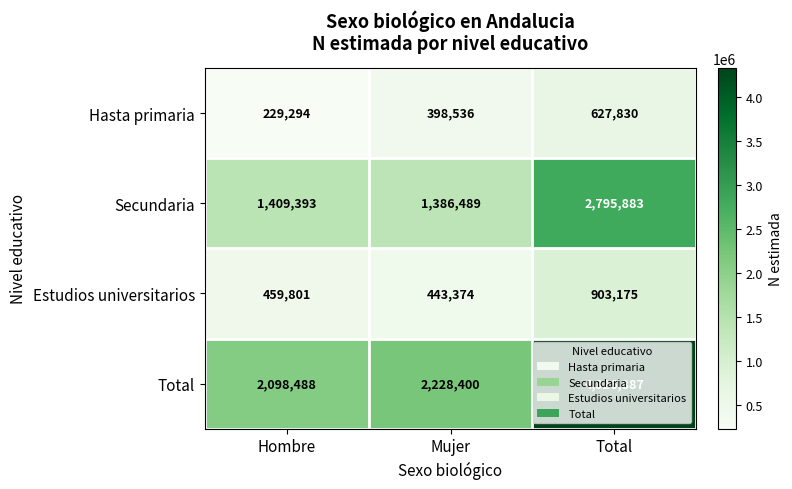

How many Hasta primaria values are between 229294 and 627830?

3